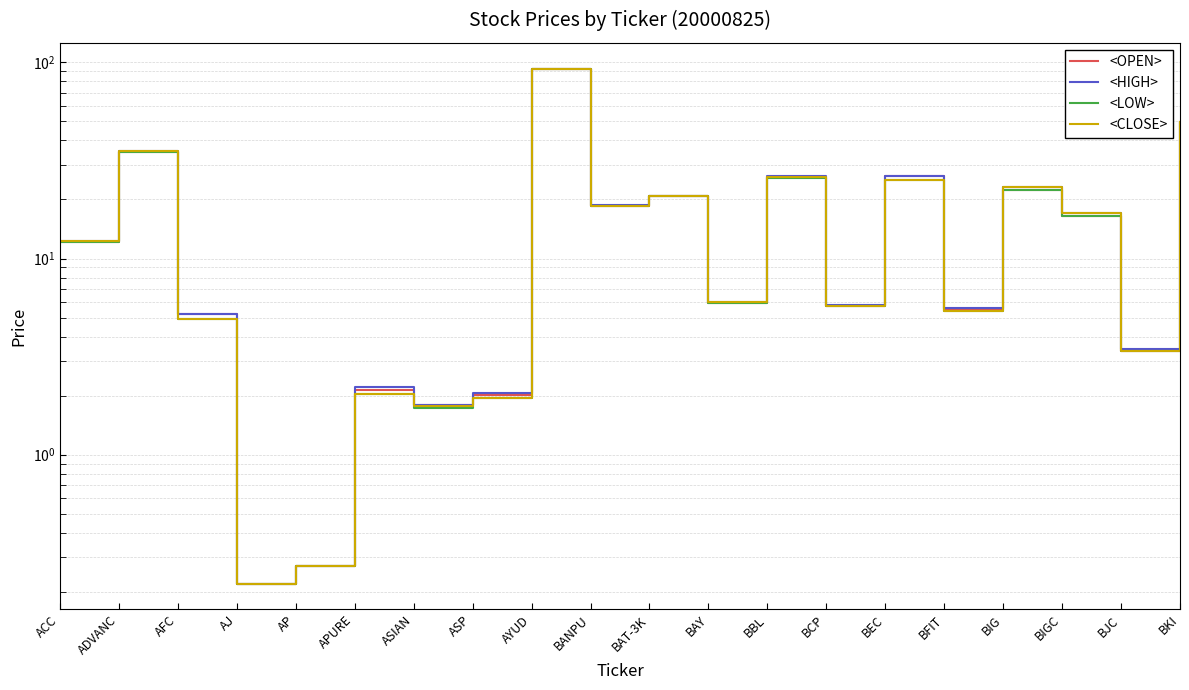

What is the sum of the <CLOSE> values at BIGC and APURE?

19.0